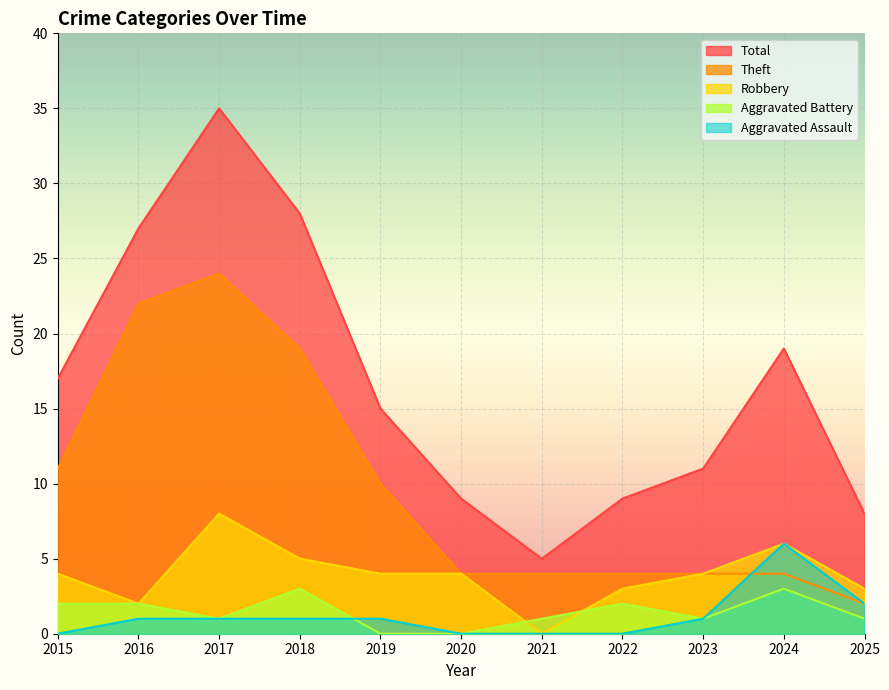

At which label does Aggravated Assault first exceed 1?

2024